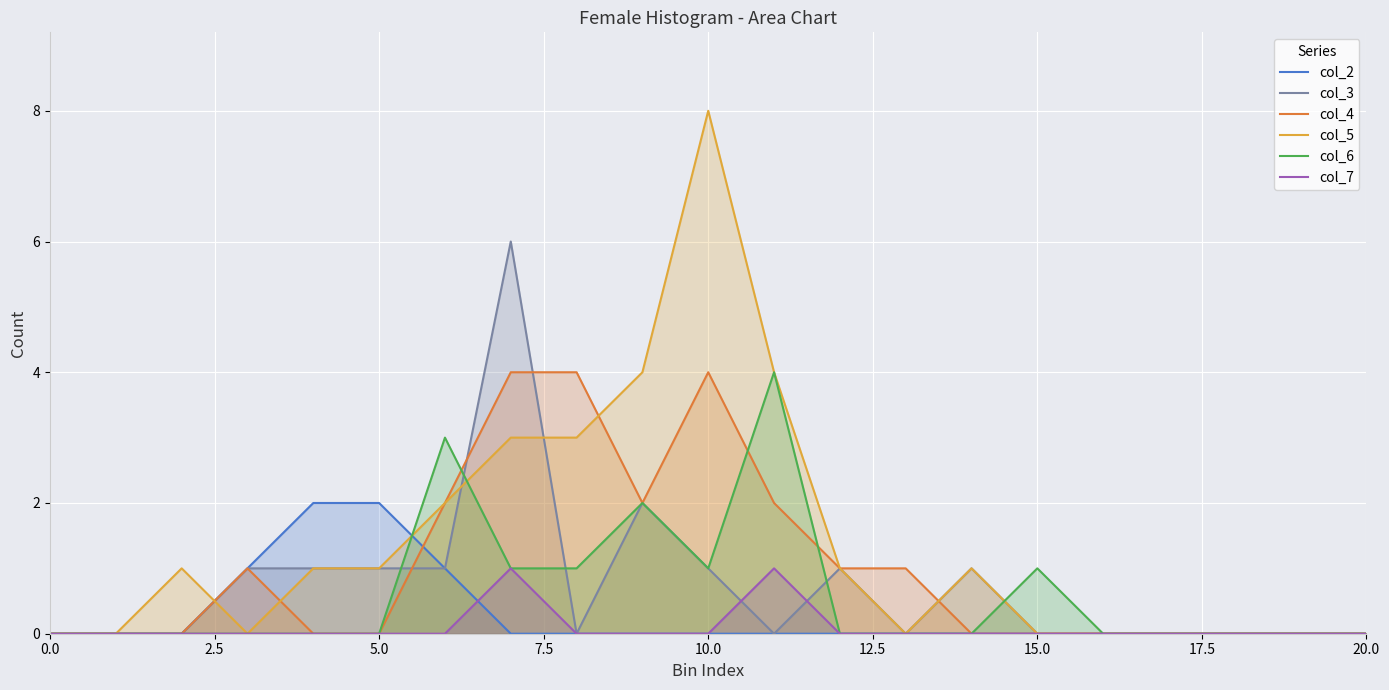

True or false: col_2 has more than 2 interior local peaks.

False